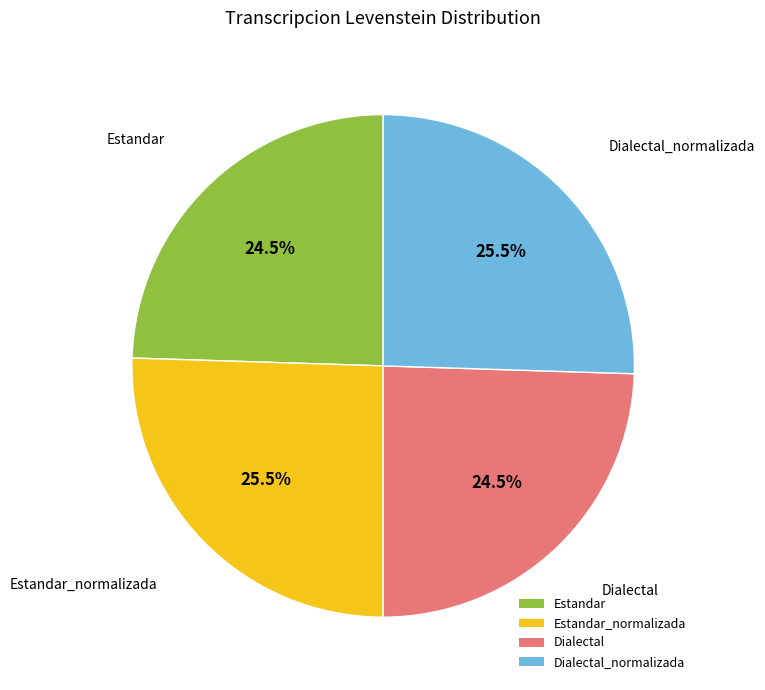

True or false: Estandar accounts for 10% of the total.

False